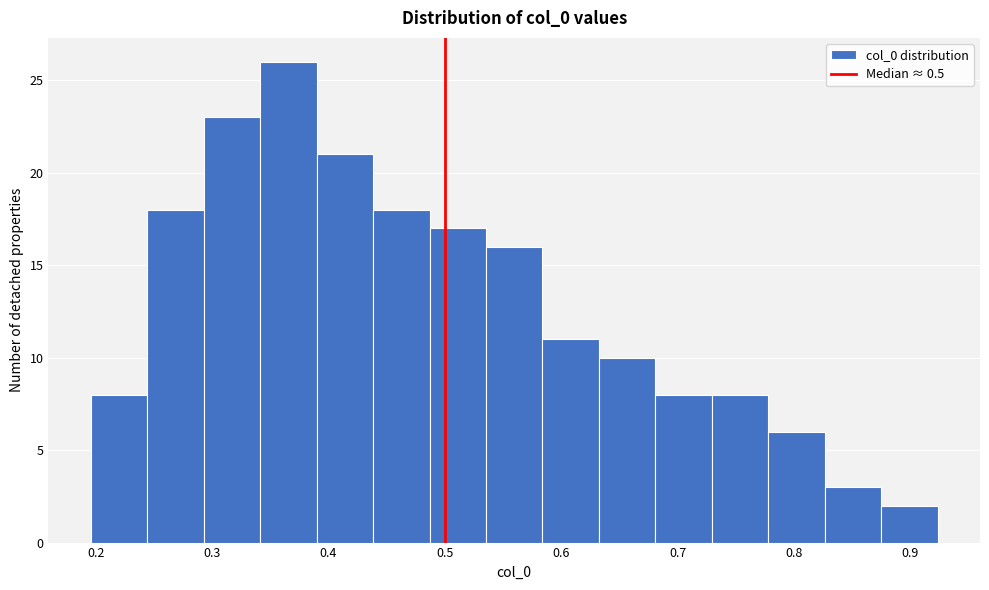

Reading left to right, transcribe this chart: for each bar, give the range it covers on the x-axis and its height. Neither the bar edges nor the heights are printed on the chart, so give them approximately, as read against the axes.

0.20 to 0.24: 8
0.24 to 0.29: 18
0.29 to 0.34: 23
0.34 to 0.39: 26
0.39 to 0.44: 21
0.44 to 0.49: 18
0.49 to 0.54: 17
0.54 to 0.58: 16
0.58 to 0.63: 11
0.63 to 0.68: 10
0.68 to 0.73: 8
0.73 to 0.78: 8
0.78 to 0.83: 6
0.83 to 0.87: 3
0.87 to 0.92: 2